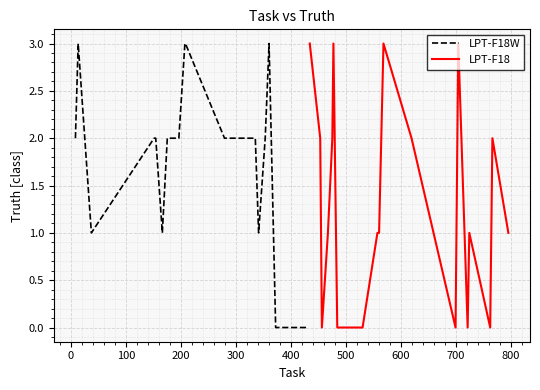

Is the value of LPT-F18W at 14 greater than the value of LPT-F18 at 17?

Yes